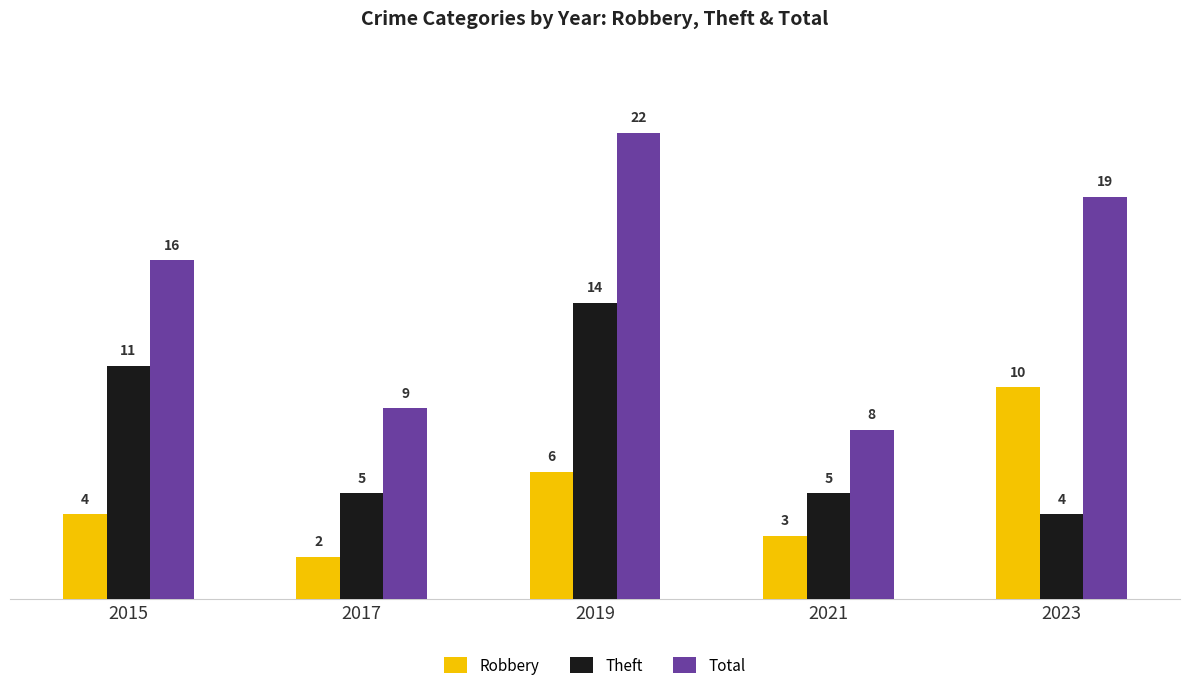

What is the value of the Theft bar at the 2nd from the left?

5